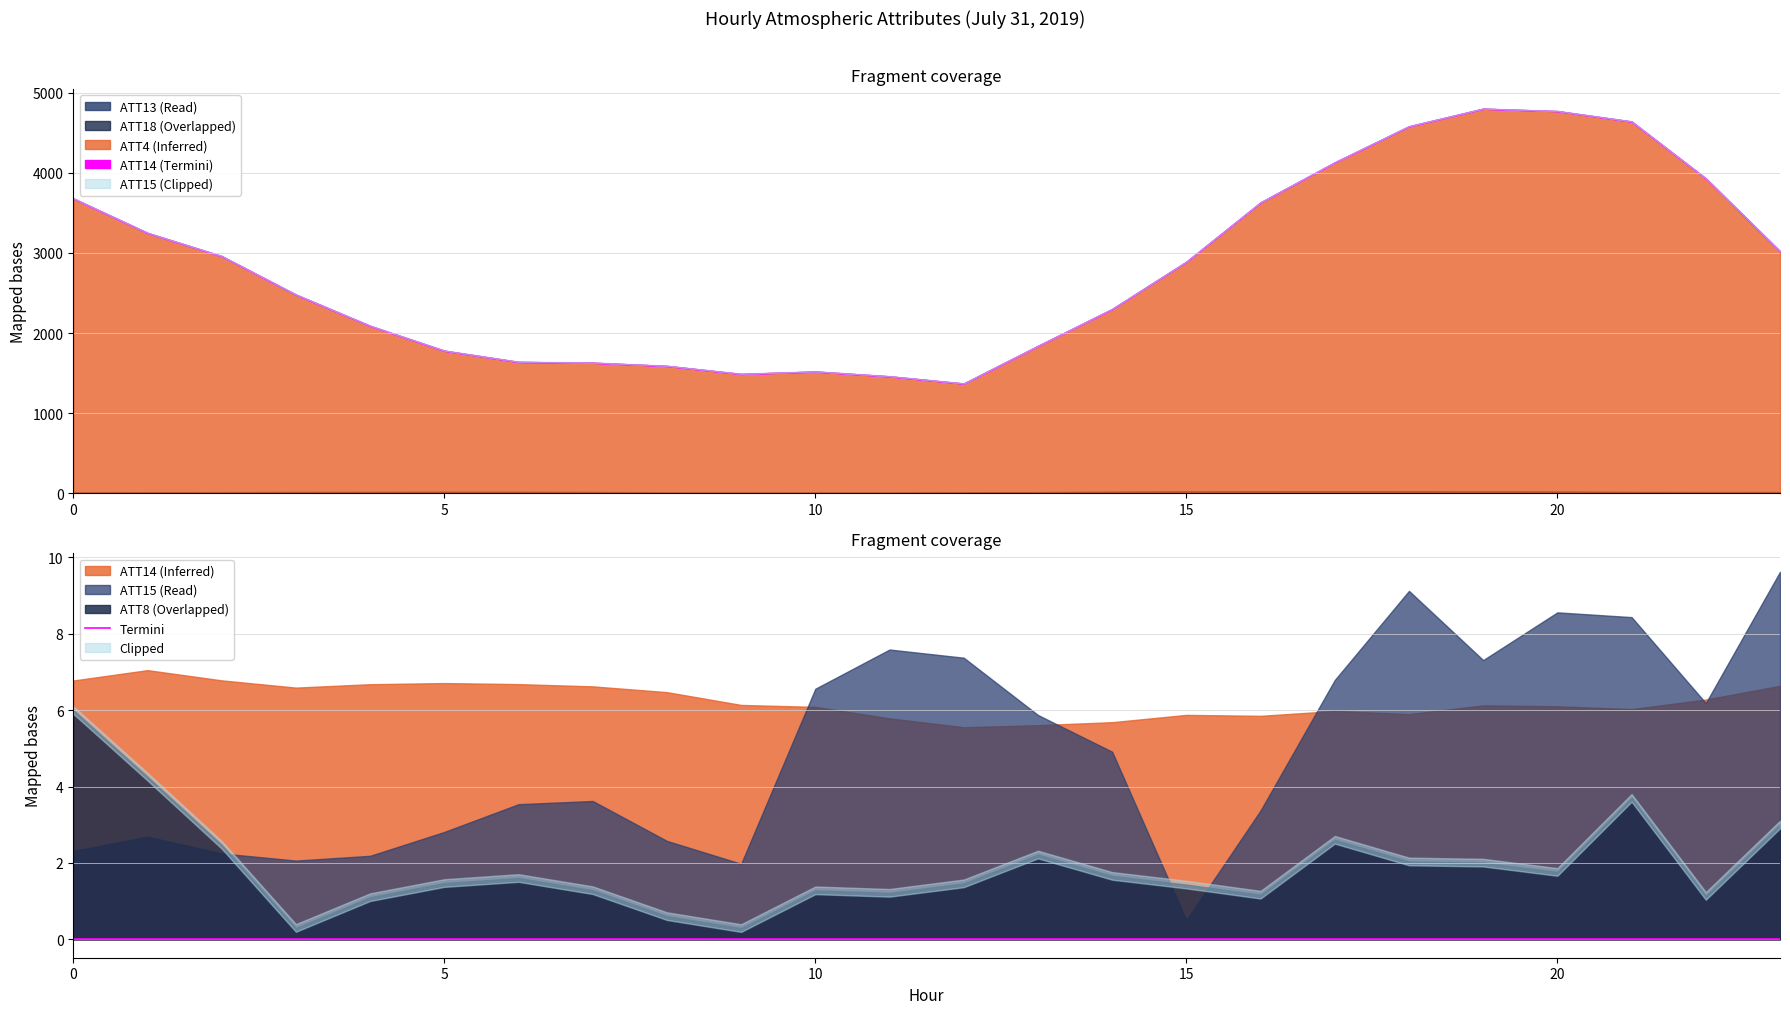

In ATT13, how many points are higher than both neighbors (excluding endpoints)?

3